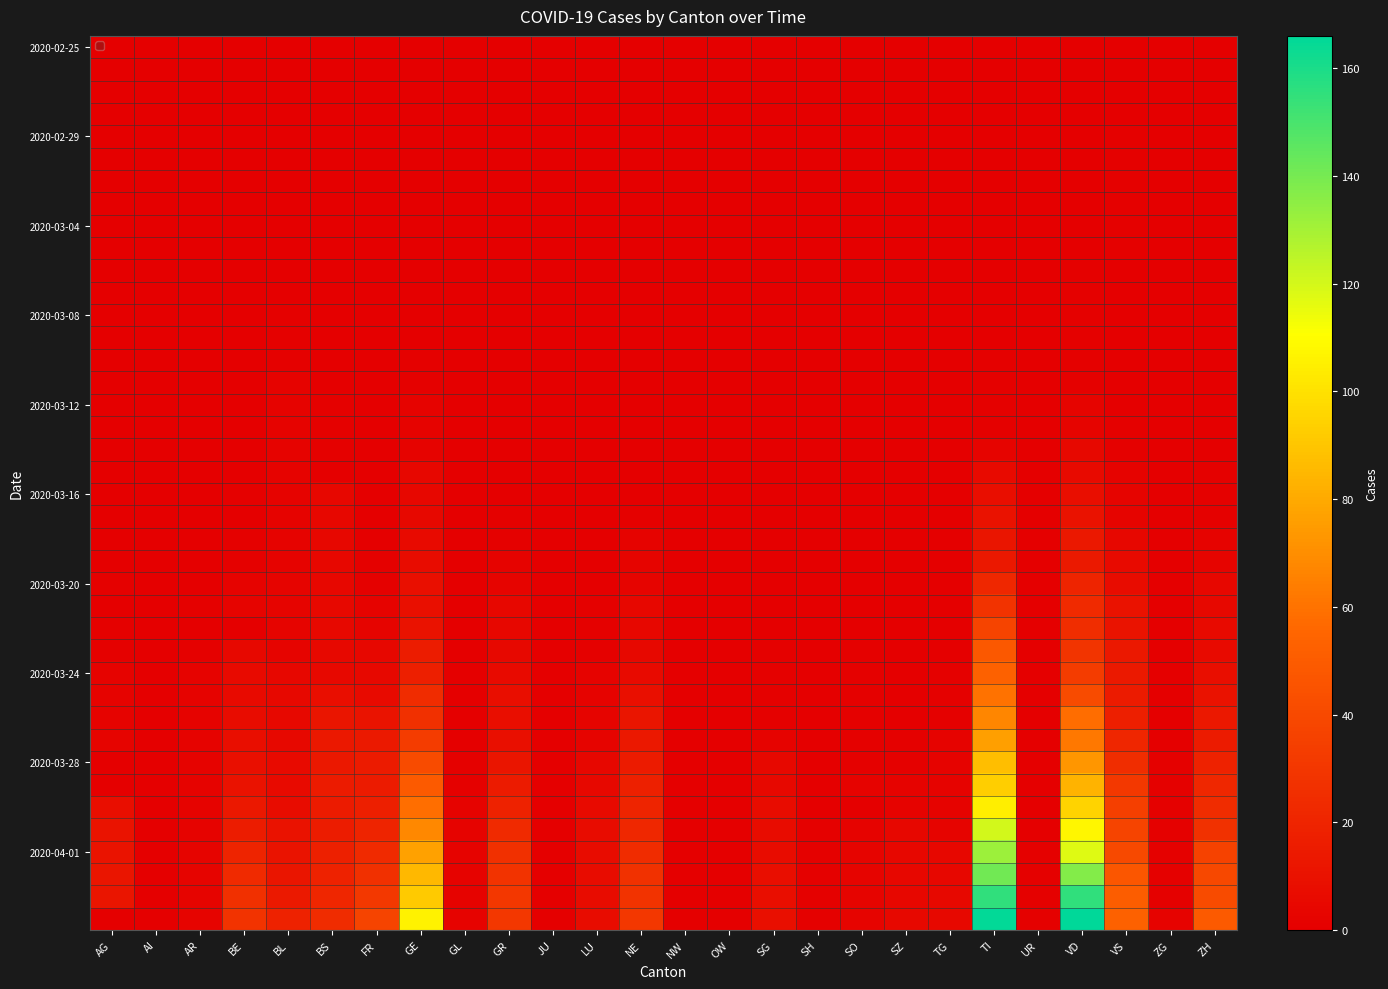

Between ZG and SH, which is larger?

ZG